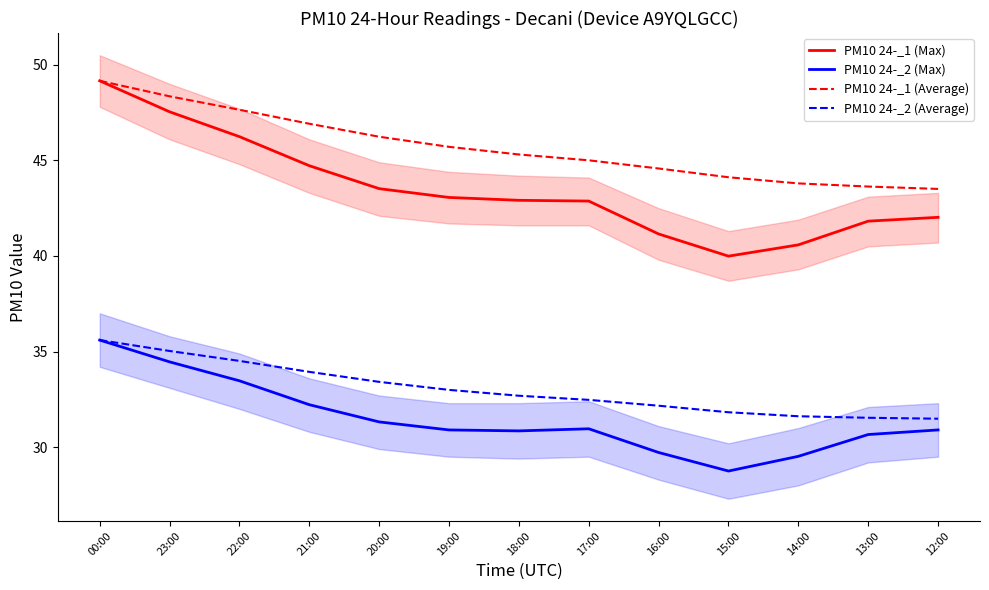

True or false: PM10 24-_1 (Average) and PM10 24-_2 (Max) intersect in this chart.

False